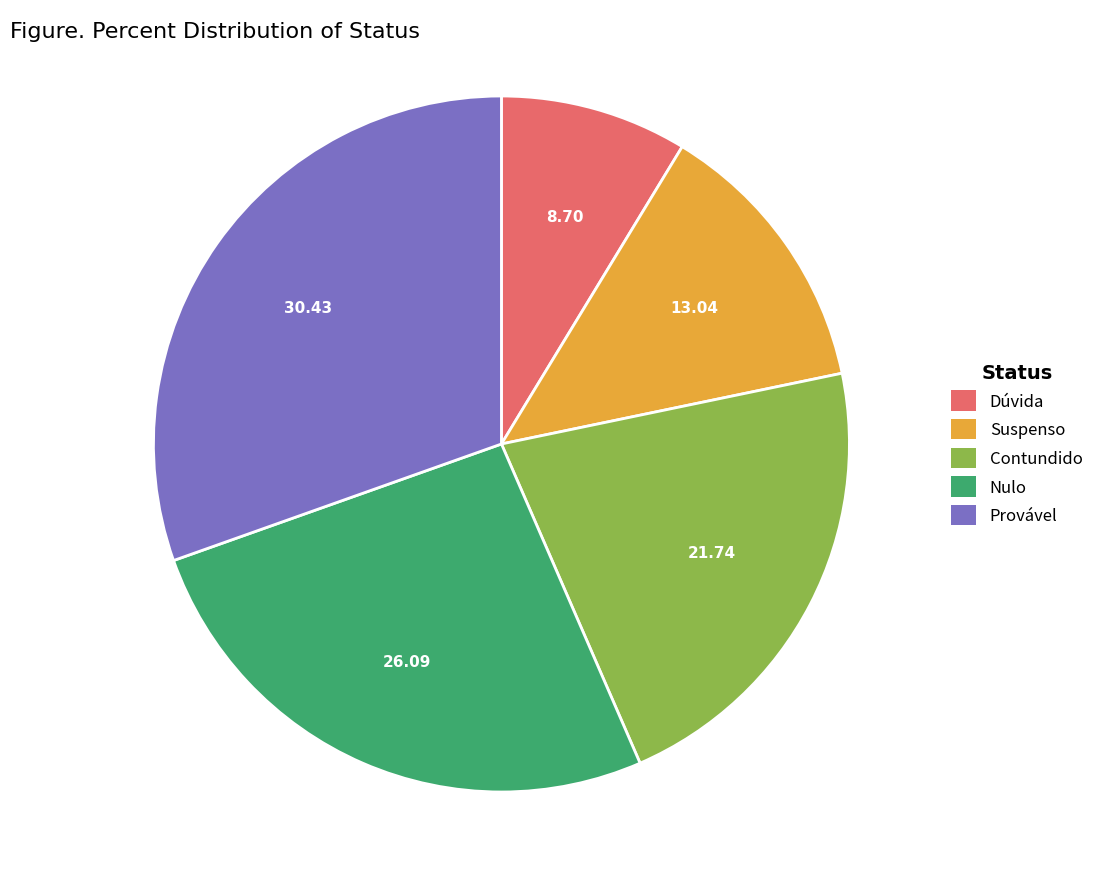

True or false: Dúvida accounts for 9% of the total.

True